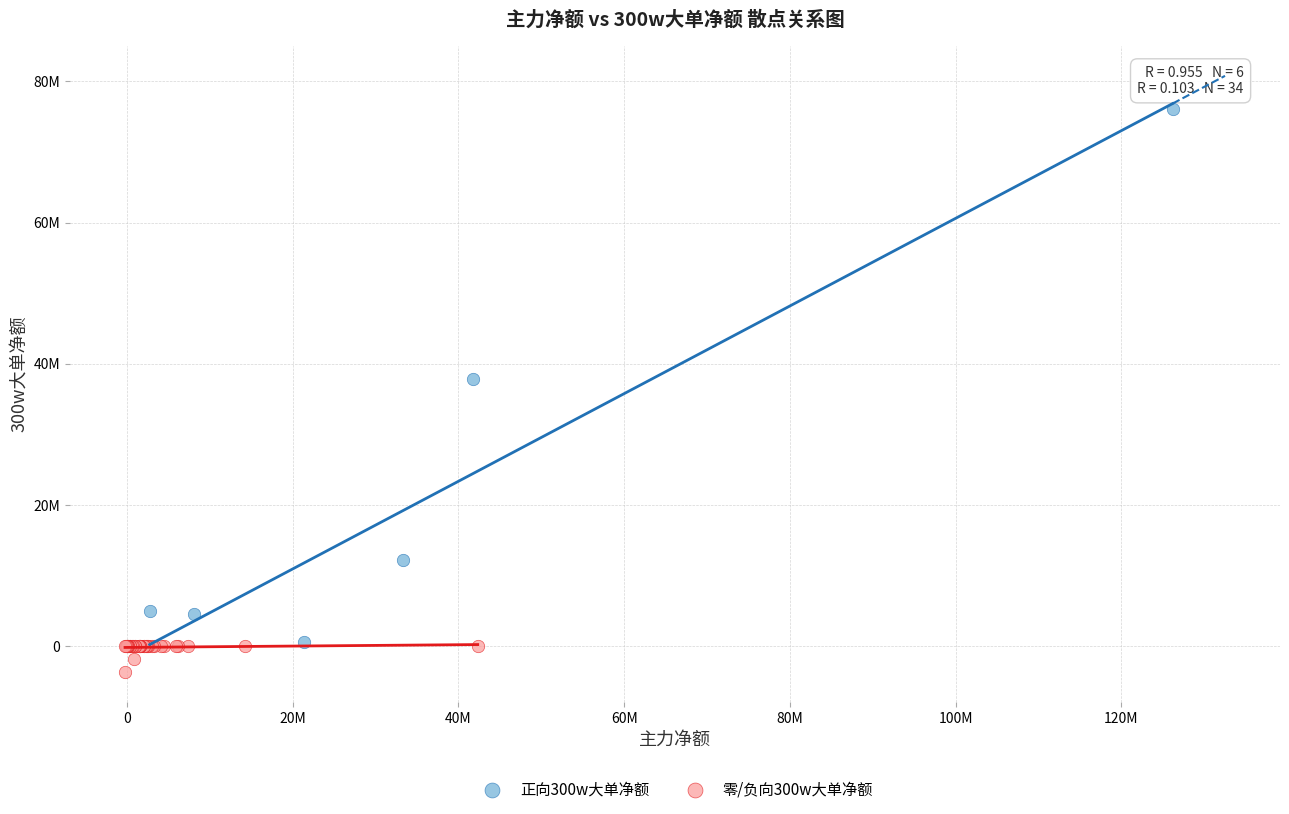

What are all the series names shown in the legend?

正向300w大单净额, 零/负向300w大单净额